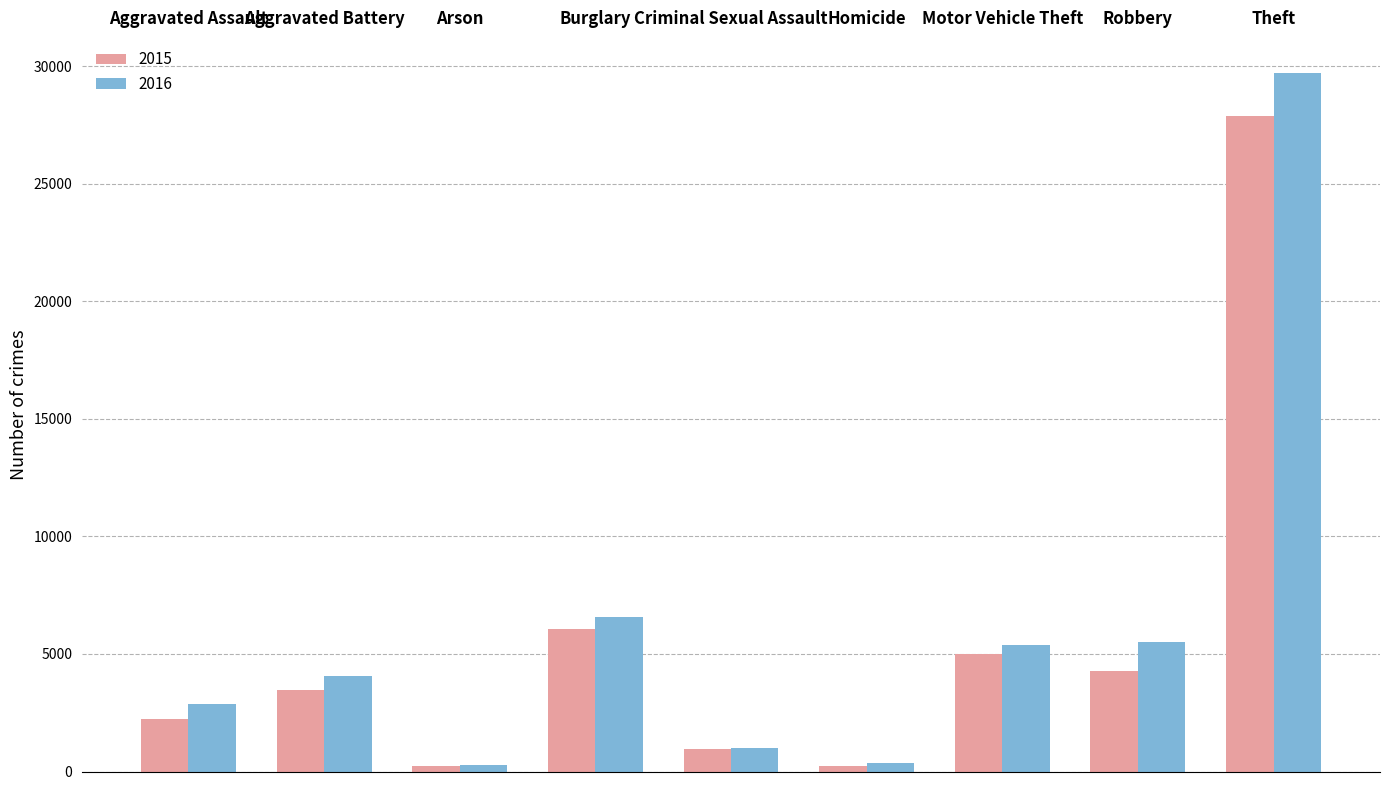

Is the value of 2016 at Burglary greater than the value of 2015 at Arson?

Yes